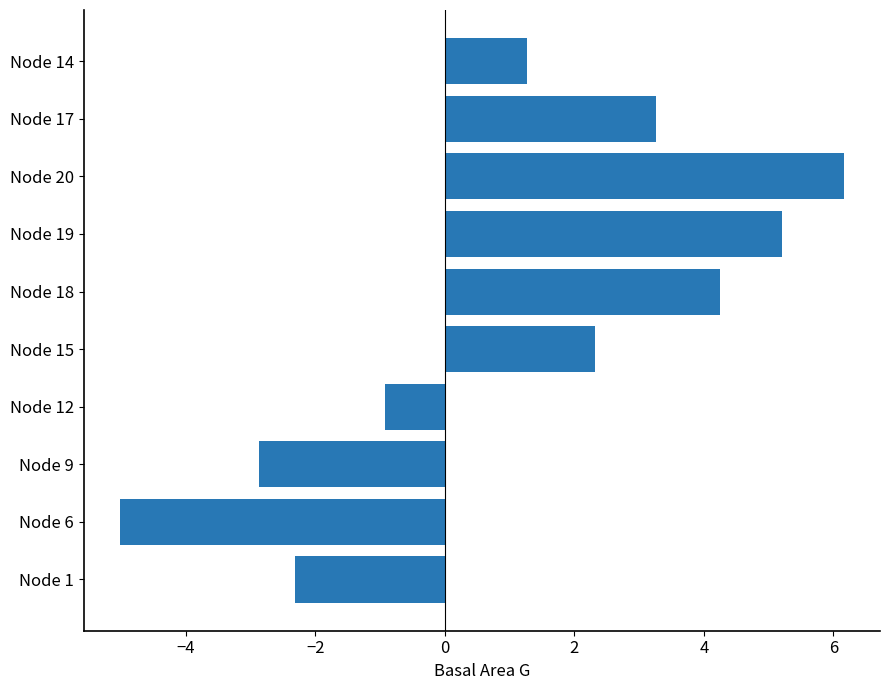

Reading bottom to top, extract all data points from this chart.

Node 1=-2.3	Node 6=-5.0	Node 9=-2.9	Node 12=-0.9	Node 15=2.3	Node 18=4.3	Node 19=5.2	Node 20=6.2	Node 17=3.3	Node 14=1.3